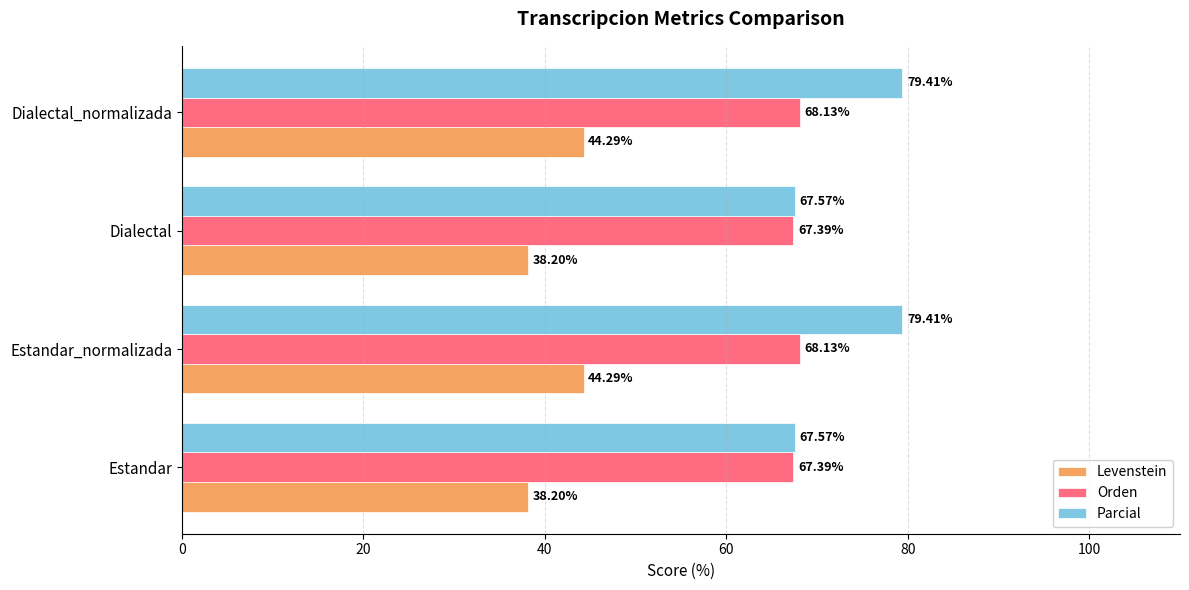

What is the difference between the highest and lowest values at Dialectal?

29.4